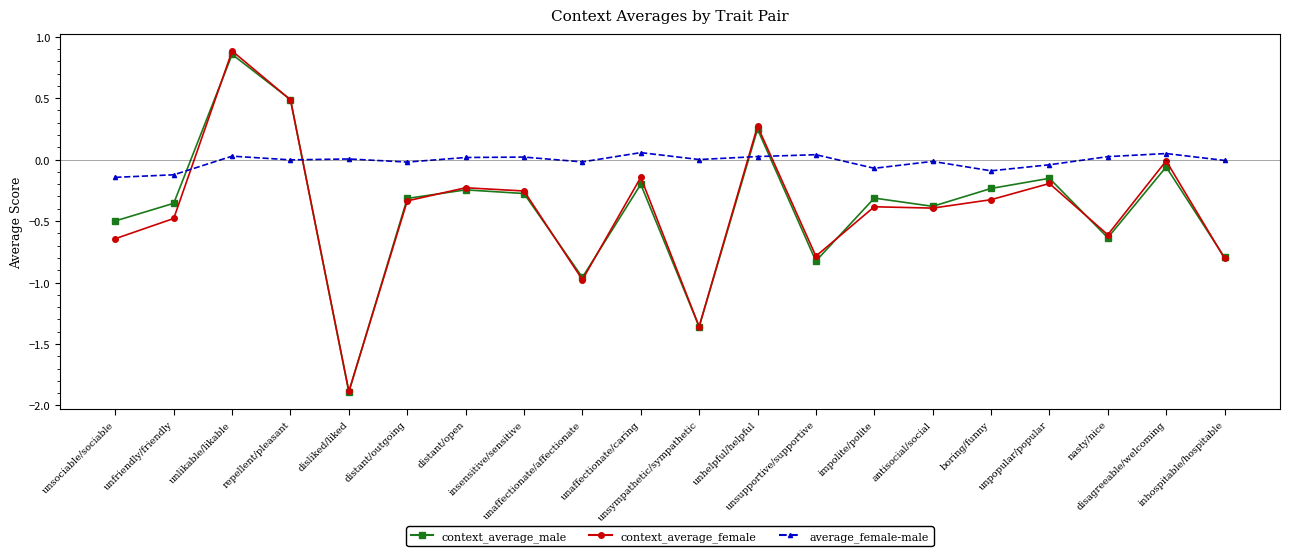

At which label does context_average_female first exceed 0?

unlikable/likable